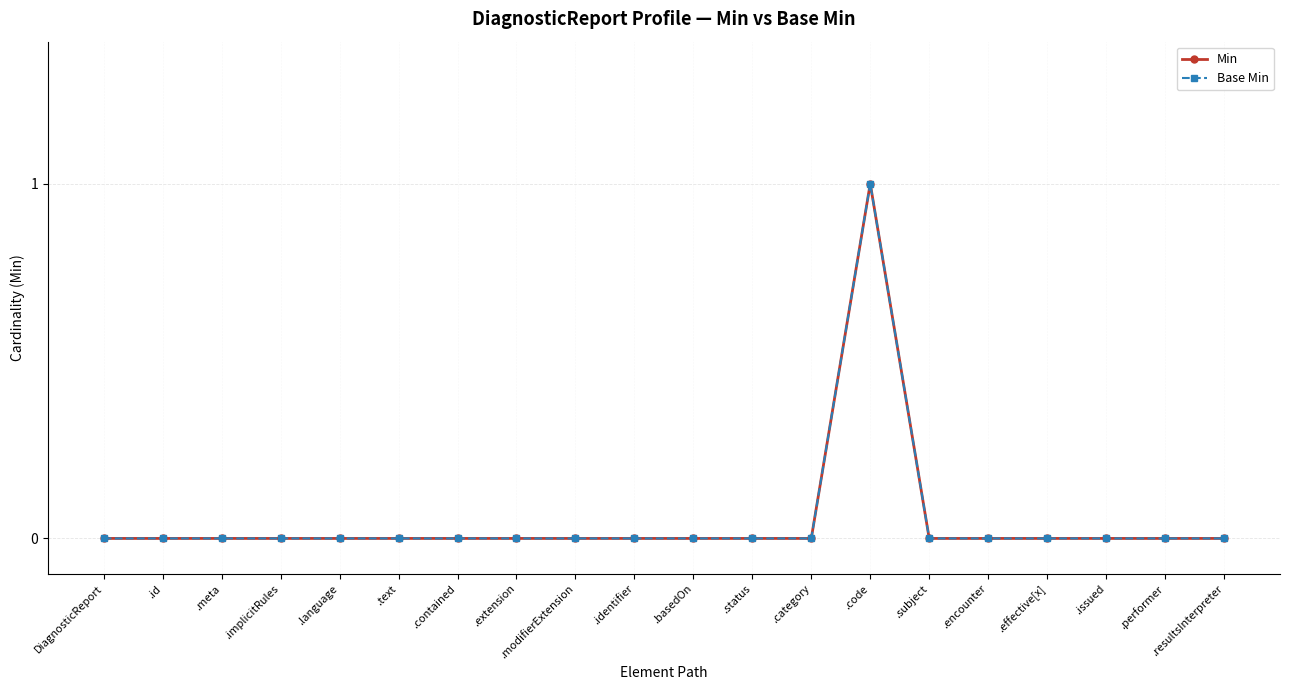

Is this an area chart (filled region under the line)?

No